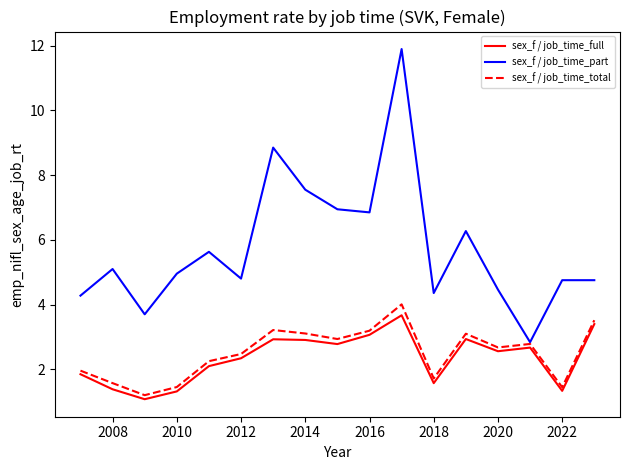

What is the difference between the maximum and minimum values in the sex_f / job_time_full series?

2.6